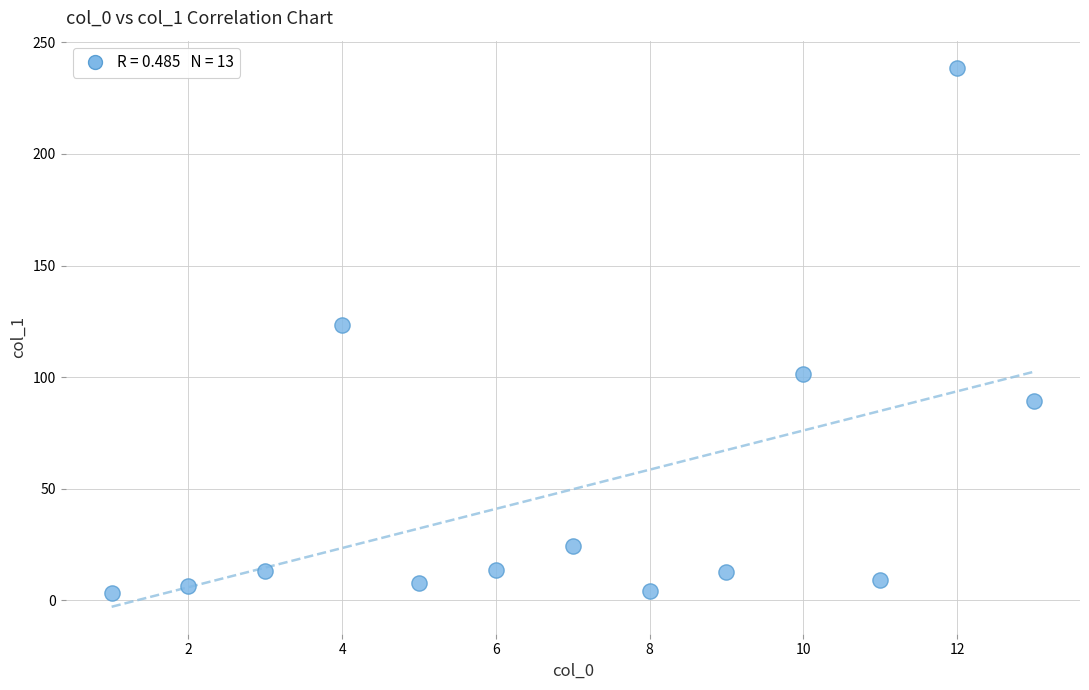

What is the range of X values (max minus min)?

12.0